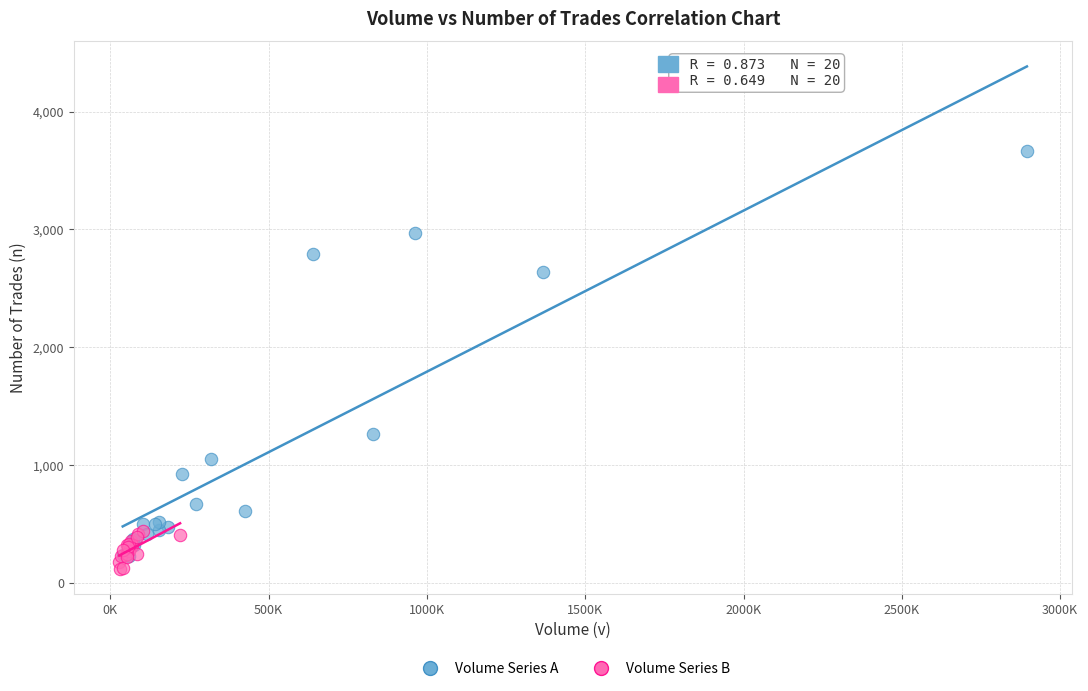

Which series reaches the maximum Y coordinate?

Volume Series A